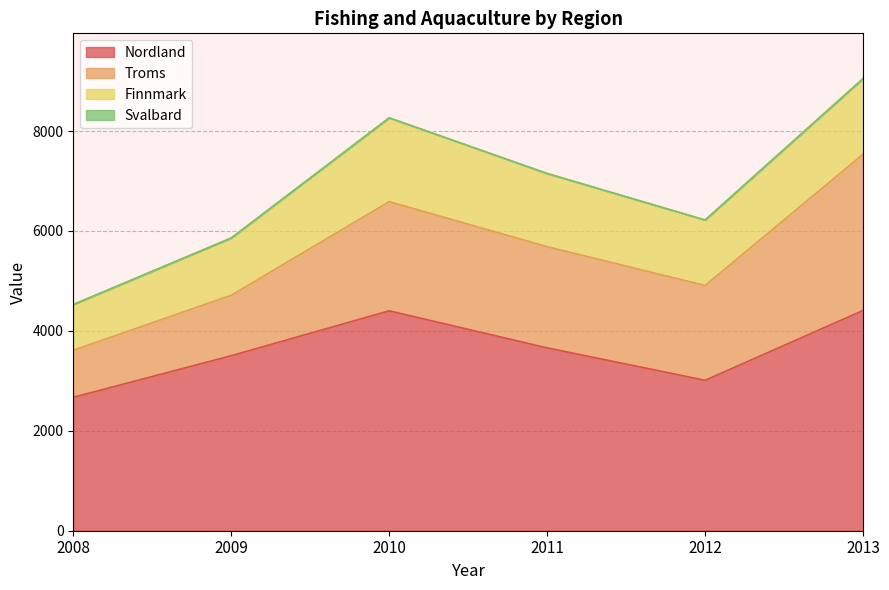

The value of Nordland at 2010 is 4402. True or false?

True